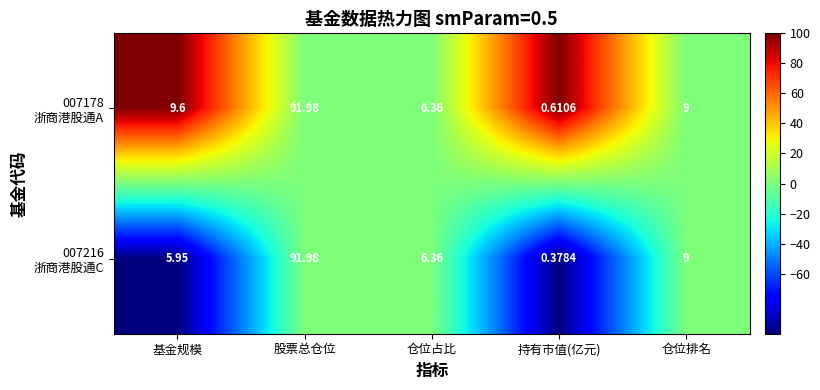

Which label corresponds to the largest value in the chart?

股票总仓位